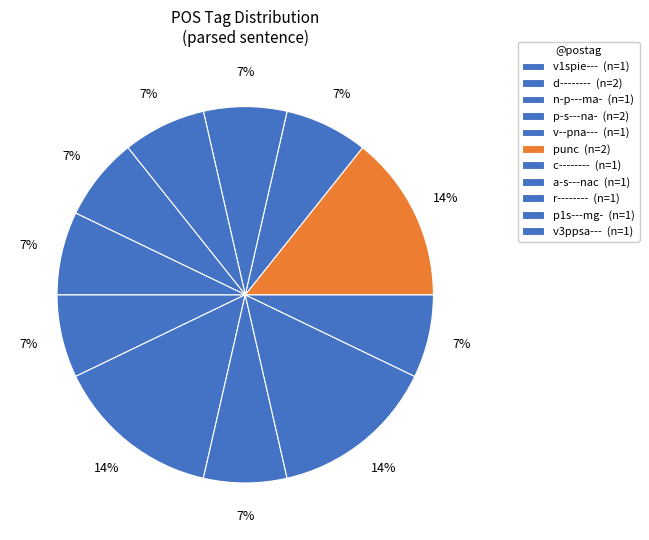

True or false: n-p---ma- accounts for 7% of the total.

True